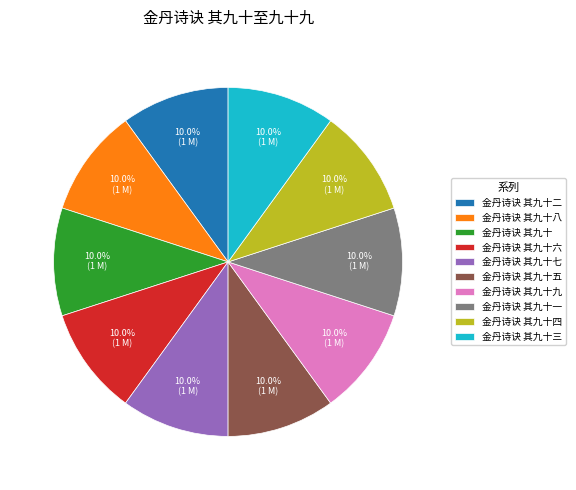

Combined, do 金丹诗诀 其九十七 and 金丹诗诀 其九十一 account for over 50%?

No